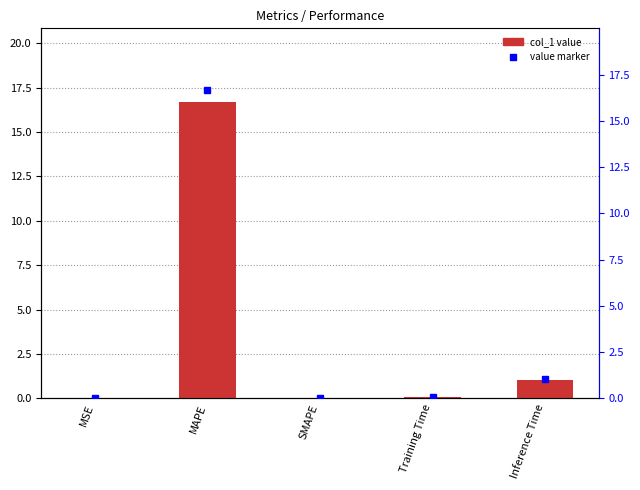

Which category has the highest value across all series?

MAPE